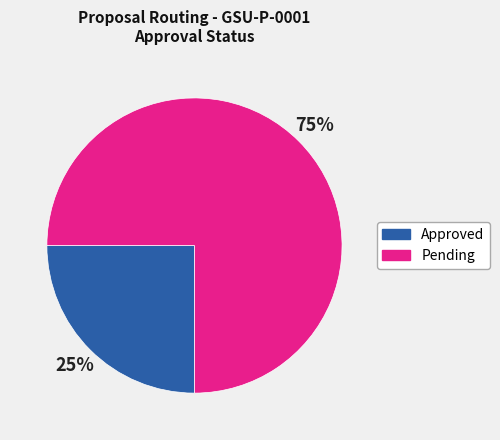

To the nearest percent, what portion does Pending represent?

75%